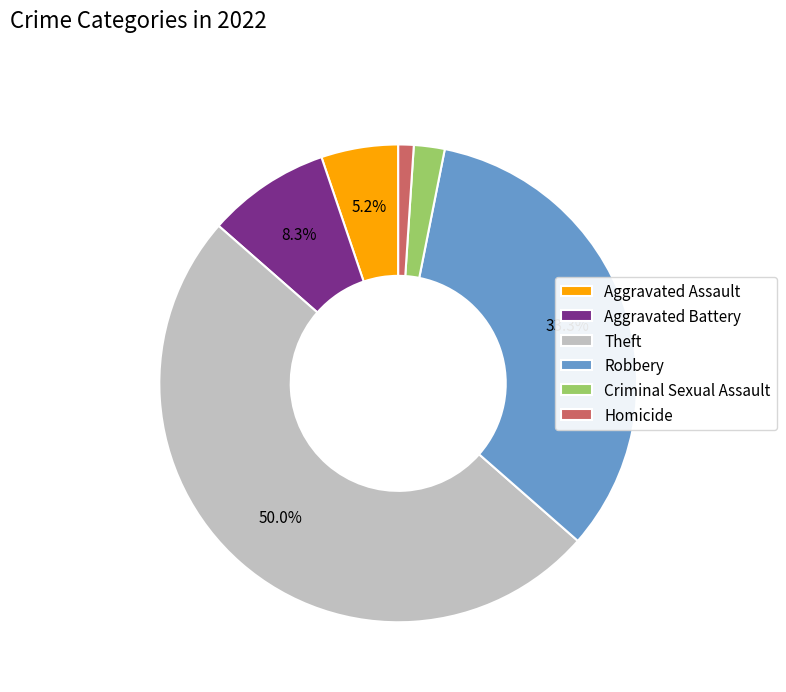

Do Aggravated Battery and Robbery together represent more than half of the pie?

No